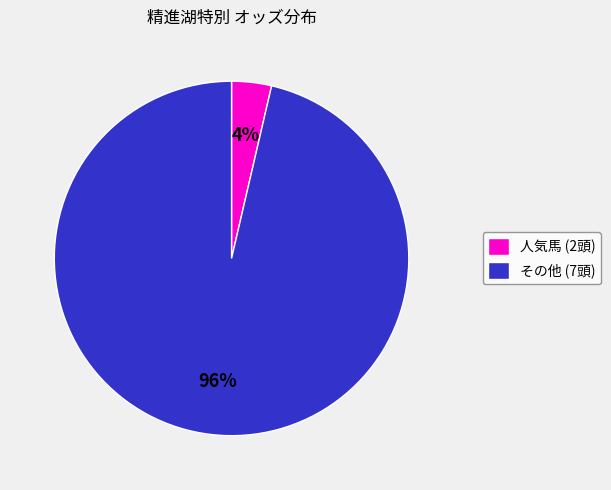

True or false: 人気馬 (2頭) accounts for 4% of the total.

True